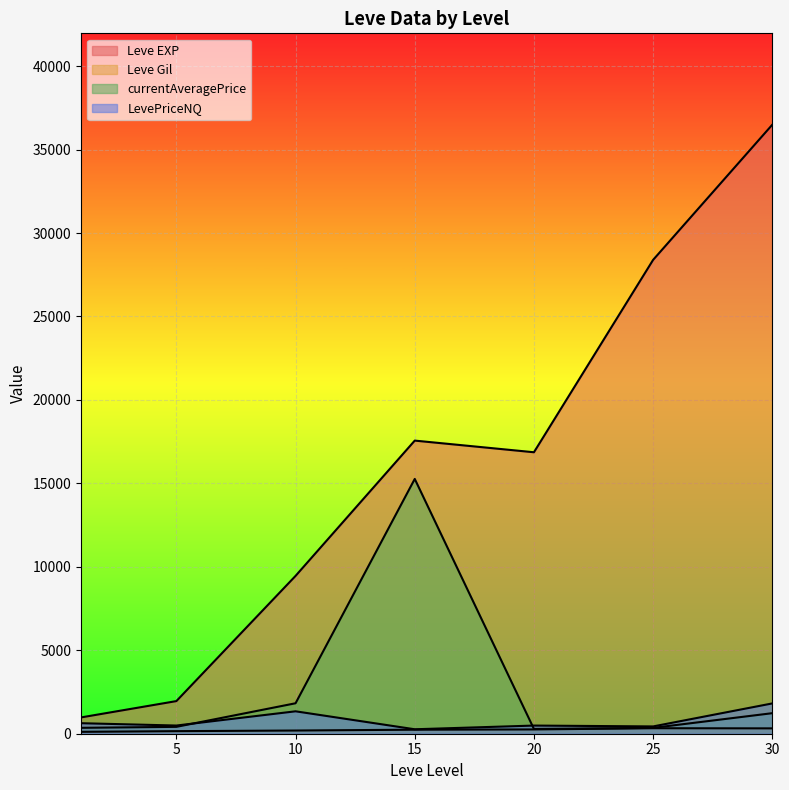

The value of Leve Gil at 5 is 264.8. True or false?

False